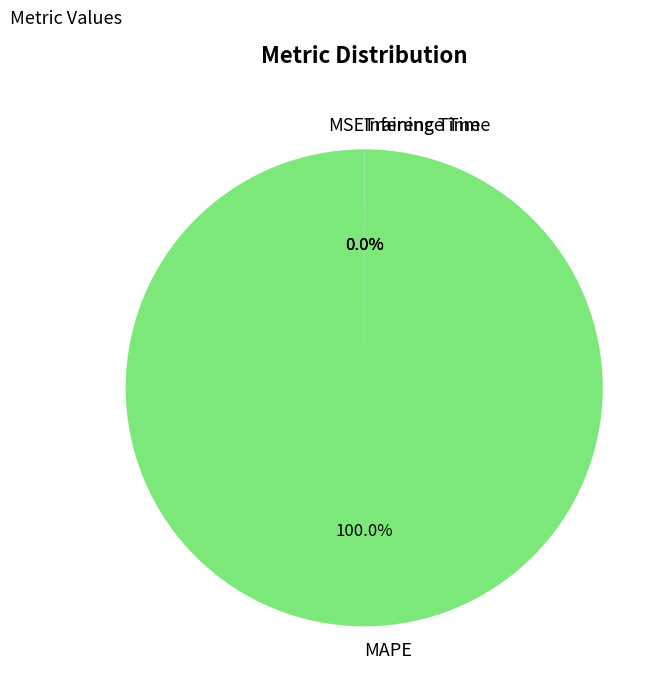

Does MAPE represent more than half of the total?

Yes